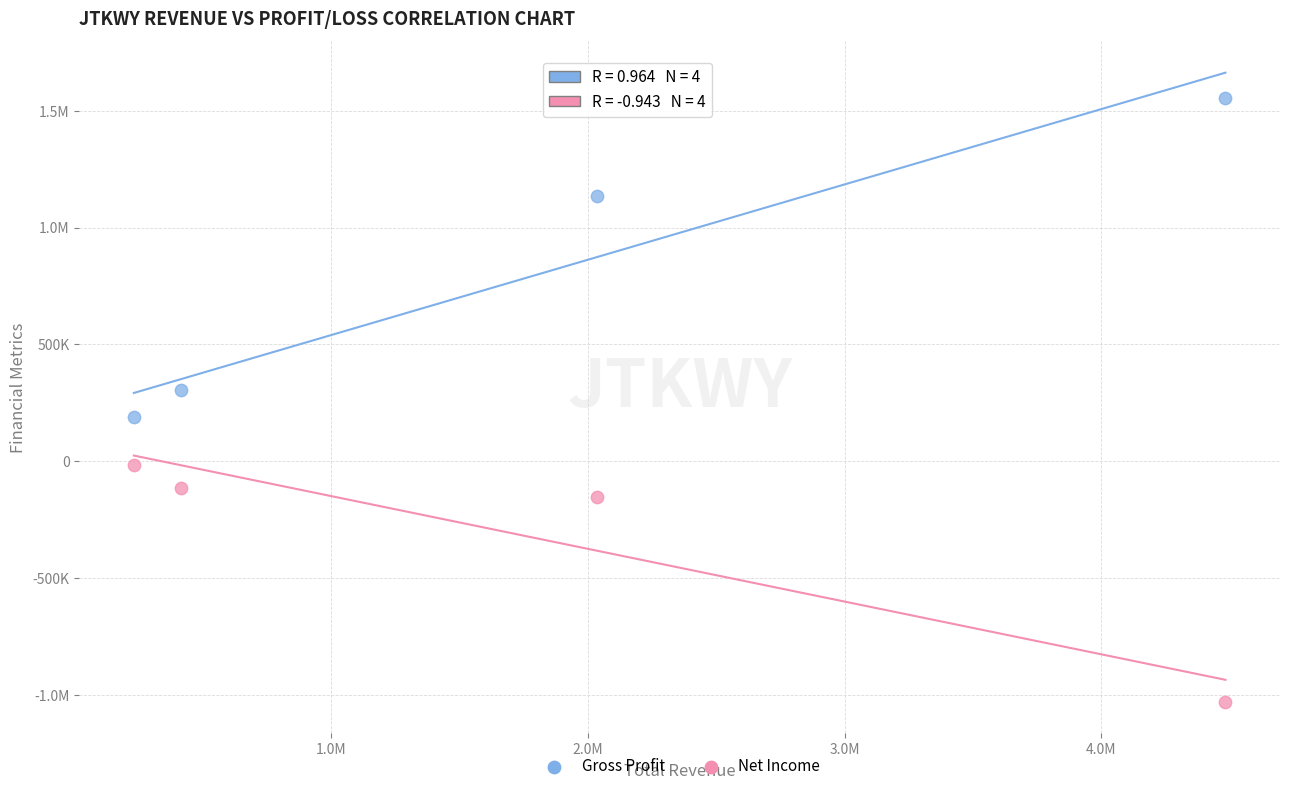

What are all the series names shown in the legend?

Gross Profit, Net Income